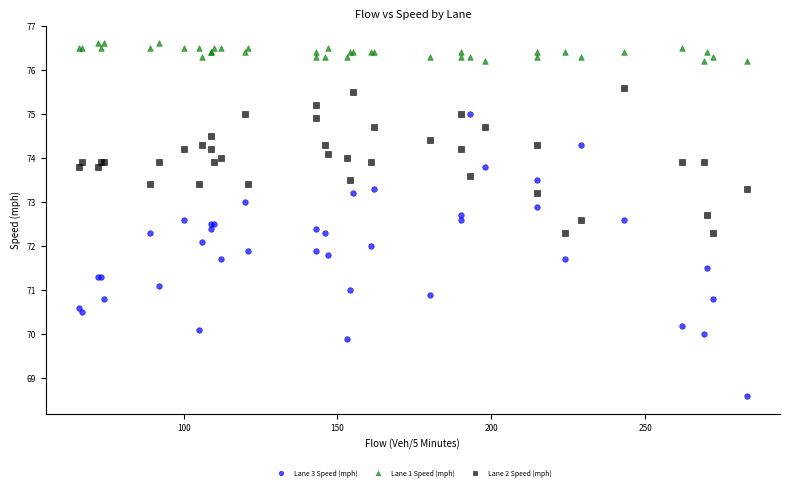

Which series contains the highest Y value?

Lane 1 Speed (mph)